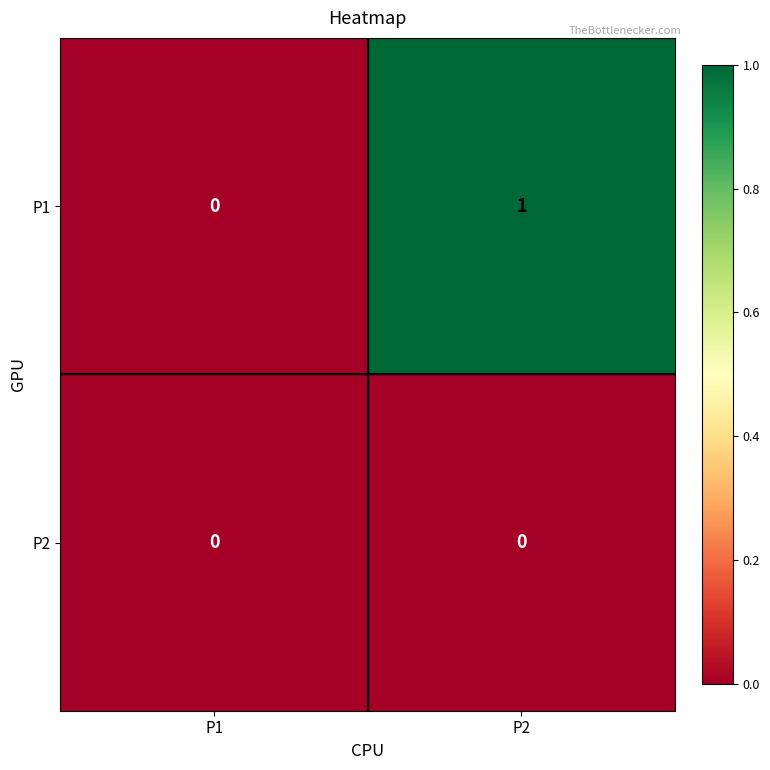

At which category is the sum across all series the highest?

P2